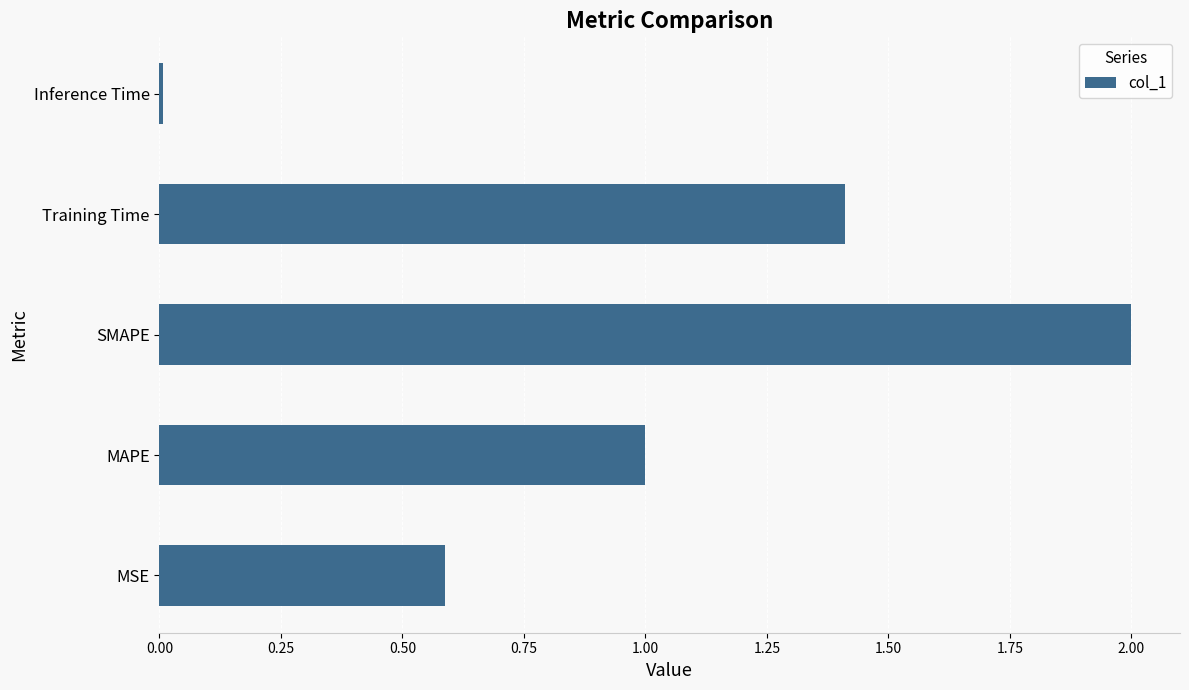

Are the bars grouped side by side (vs. stacked)?

No